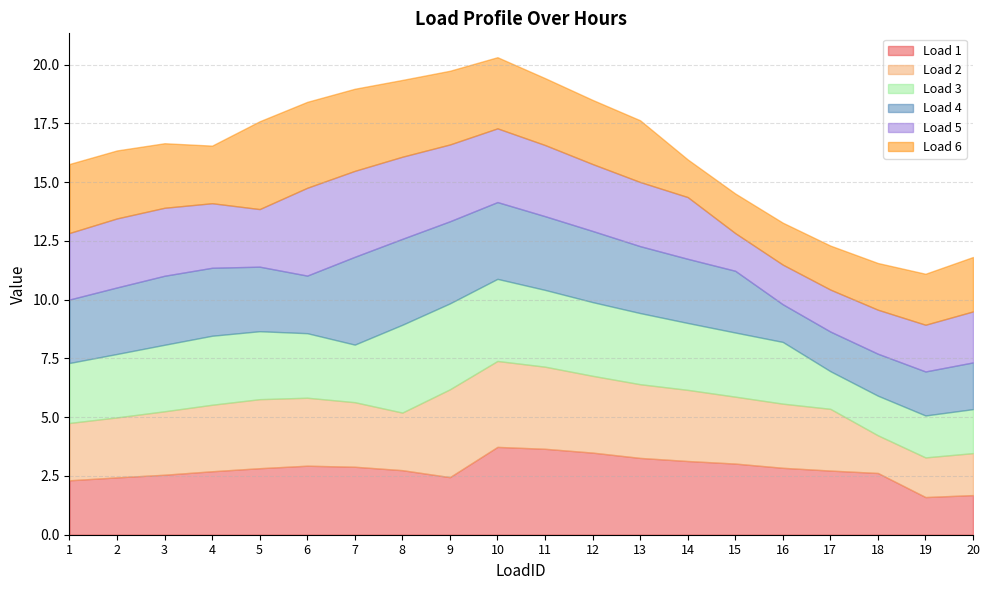

How many lines are shown in the chart?

6